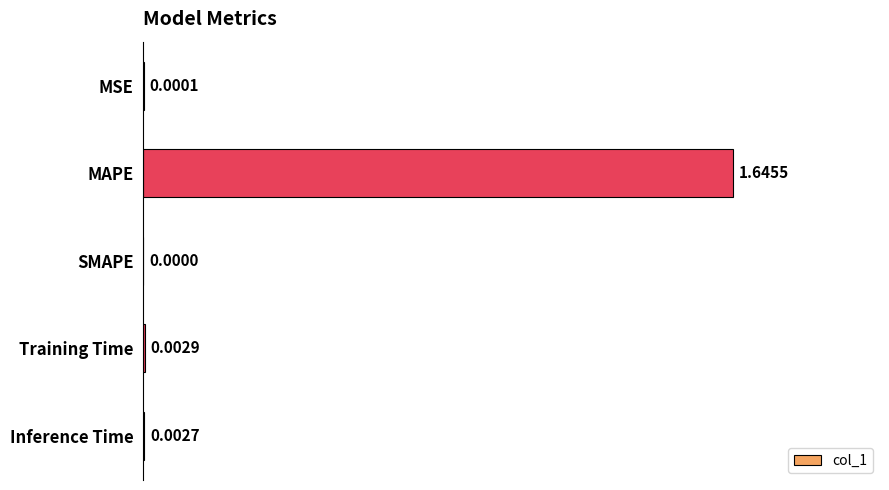

Between Inference Time and Training Time, which is larger?

Training Time